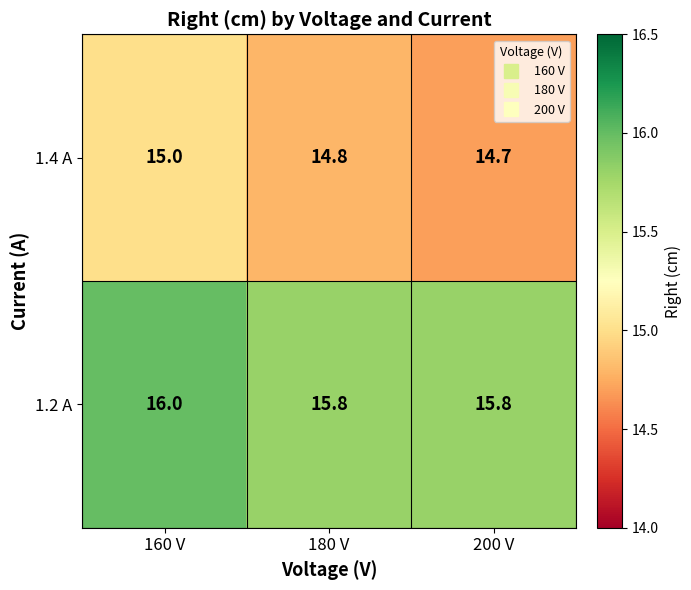

At how many categories does at least one series exceed 14?

3